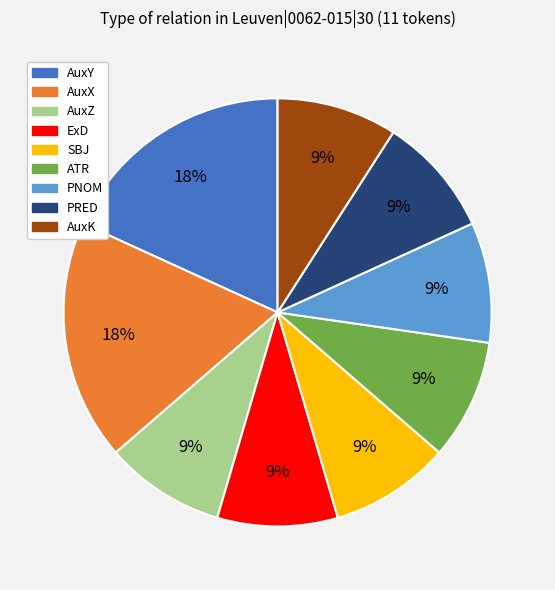

Do ATR and AuxX together represent more than half of the pie?

No